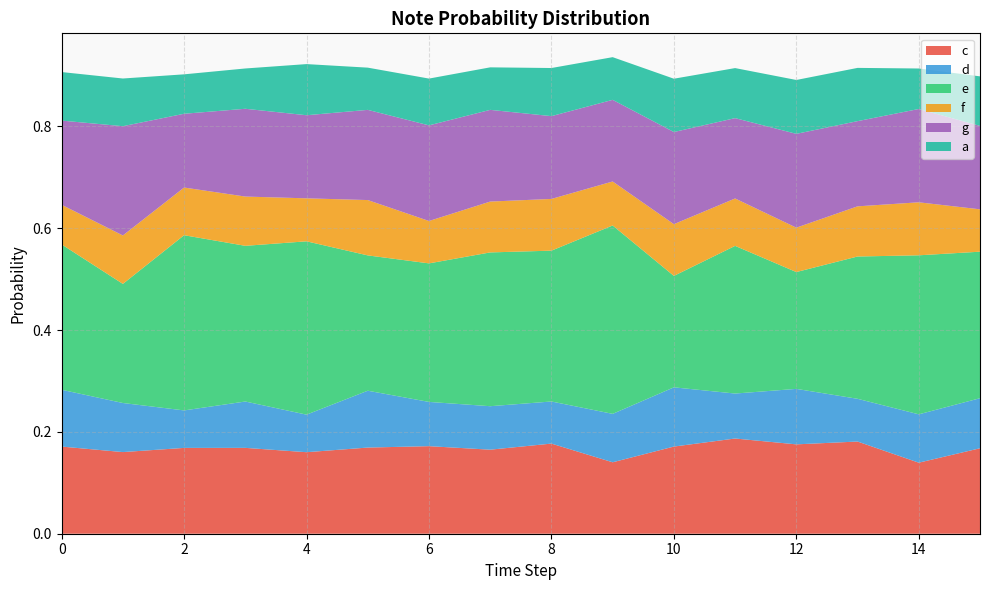

Reading left to right, what are all the values shown in this chart?

c: 0.2	0.2	0.2	0.2	0.2	0.2	0.2	0.2	0.2	0.1	0.2	0.2	0.2	0.2	0.1	0.2
d: 0.1	0.1	0.1	0.1	0.1	0.1	0.1	0.1	0.1	0.1	0.1	0.1	0.1	0.1	0.1	0.1
e: 0.3	0.2	0.3	0.3	0.3	0.3	0.3	0.3	0.3	0.4	0.2	0.3	0.2	0.3	0.3	0.3
f: 0.1	0.1	0.1	0.1	0.1	0.1	0.1	0.1	0.1	0.1	0.1	0.1	0.1	0.1	0.1	0.1
g: 0.2	0.2	0.1	0.2	0.2	0.2	0.2	0.2	0.2	0.2	0.2	0.2	0.2	0.2	0.2	0.2
a: 0.1	0.1	0.1	0.1	0.1	0.1	0.1	0.1	0.1	0.1	0.1	0.1	0.1	0.1	0.1	0.1